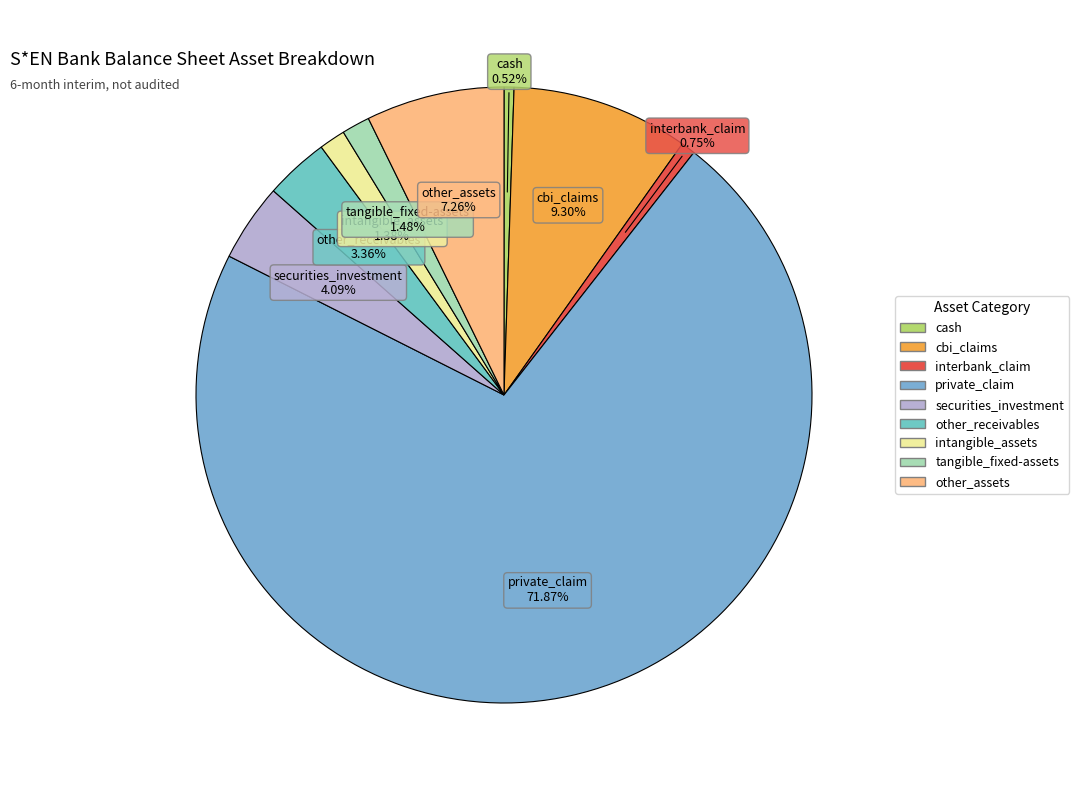

Count the number of slices in the pie.

9